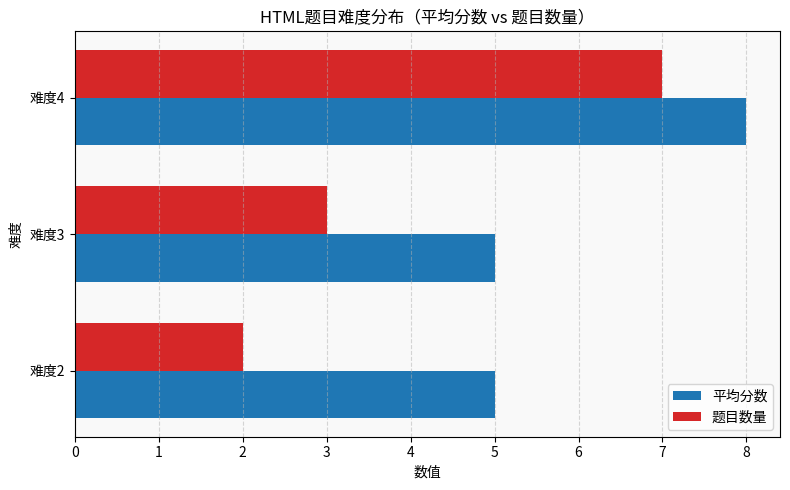

What is the sum of all 平均分数 values?

18